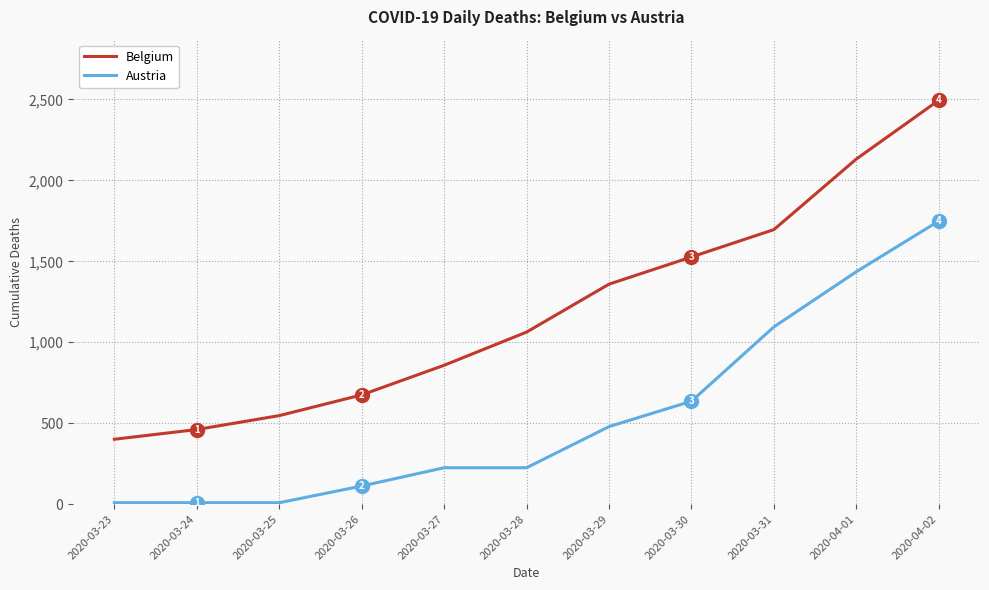

Which label corresponds to the largest value in the chart?

2020-04-02